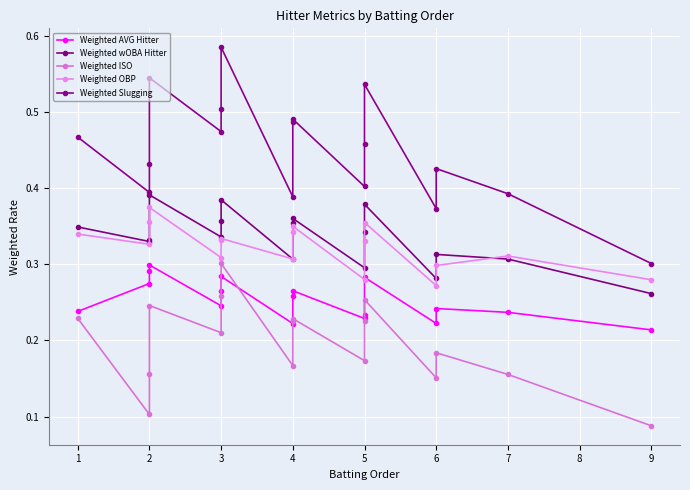

True or false: Weighted OBP and Weighted ISO intersect in this chart.

False